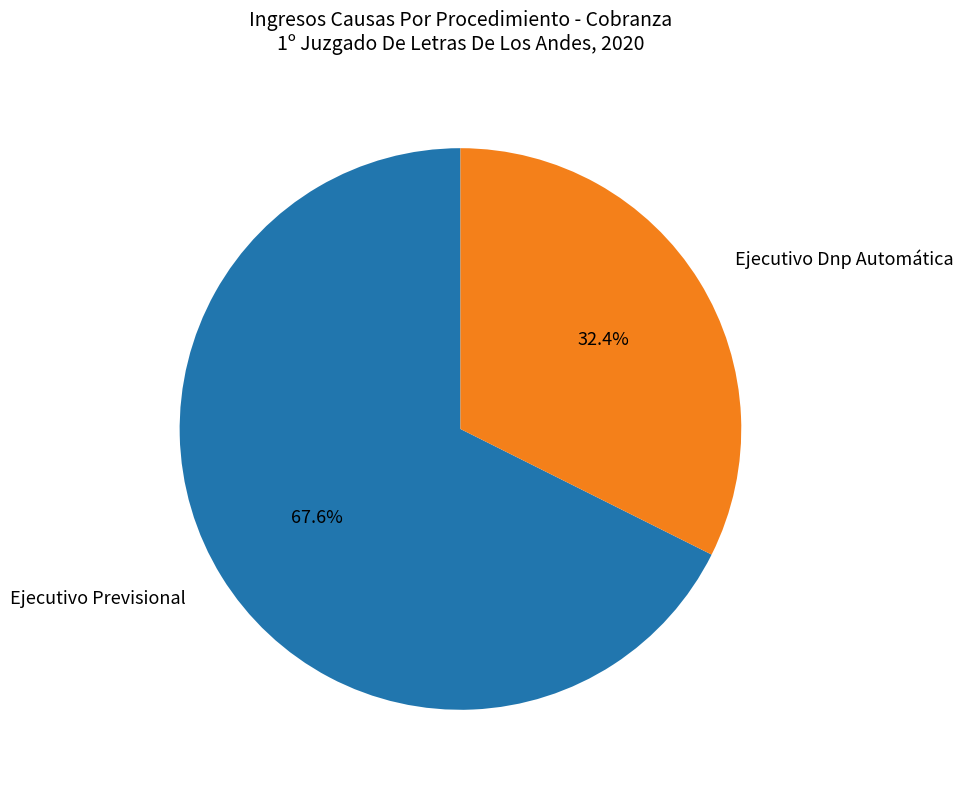

Which category has the biggest portion of the pie?

Ejecutivo Previsional